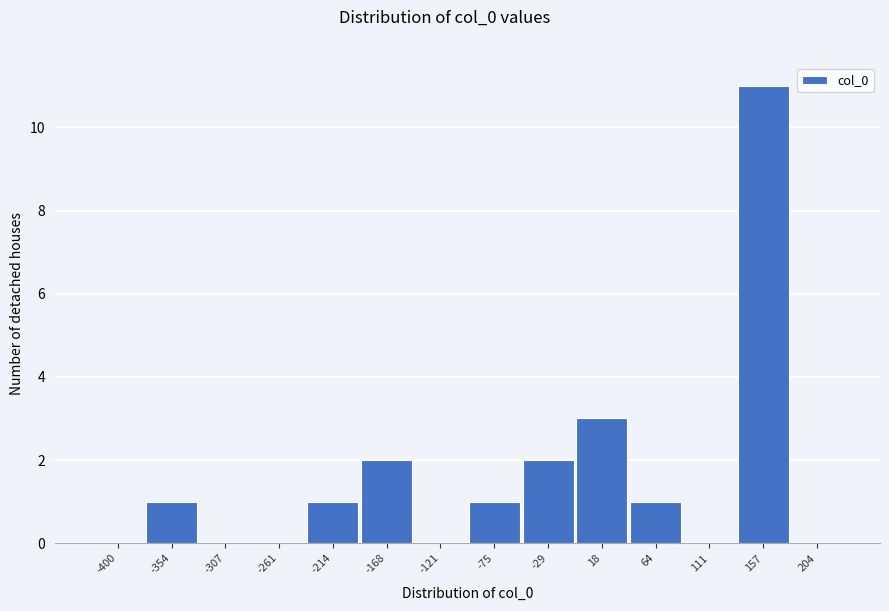

Reading left to right, transcribe all the data shown in this chart.

-400=0	-354=1	-307=0	-261=0	-214=1	-168=2	-121=0	-75=1	-29=2	18=3	64=1	111=0	157=11	204=0